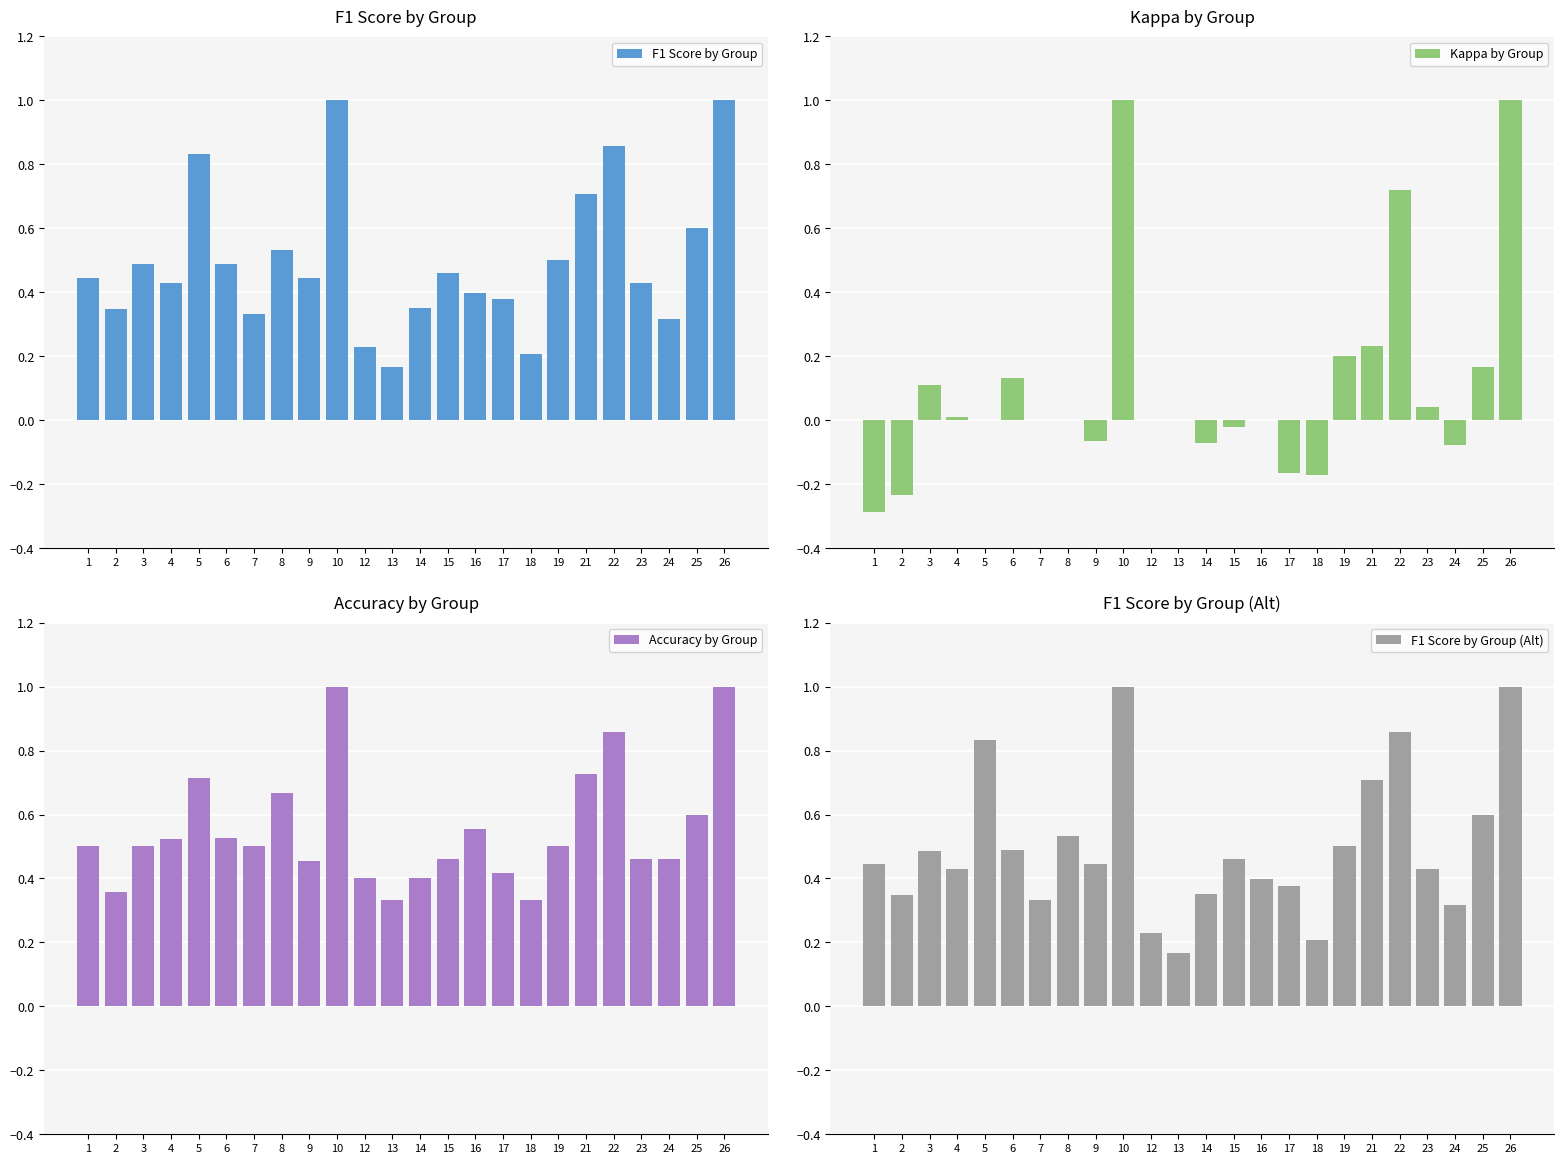

The value of Accuracy by Group at 7 is 0.9. True or false?

False